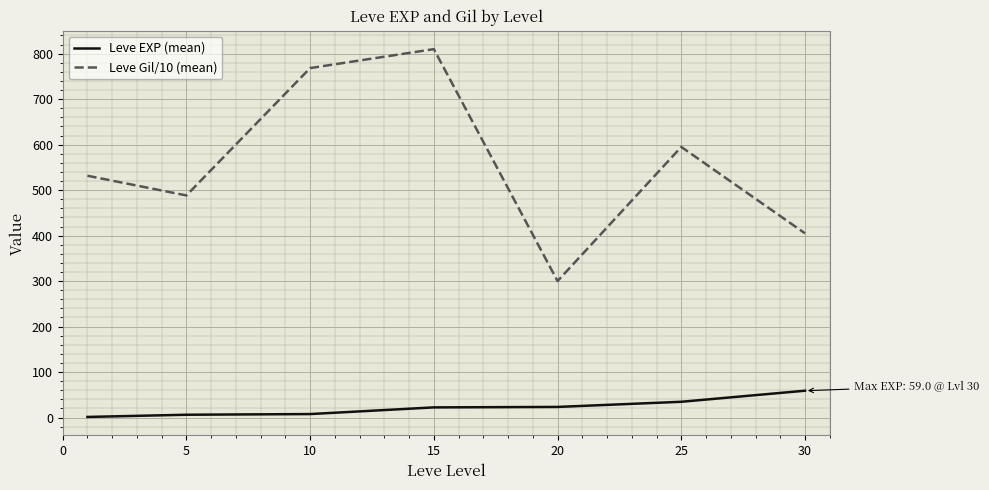

At how many categories does at least one series exceed 50?

7